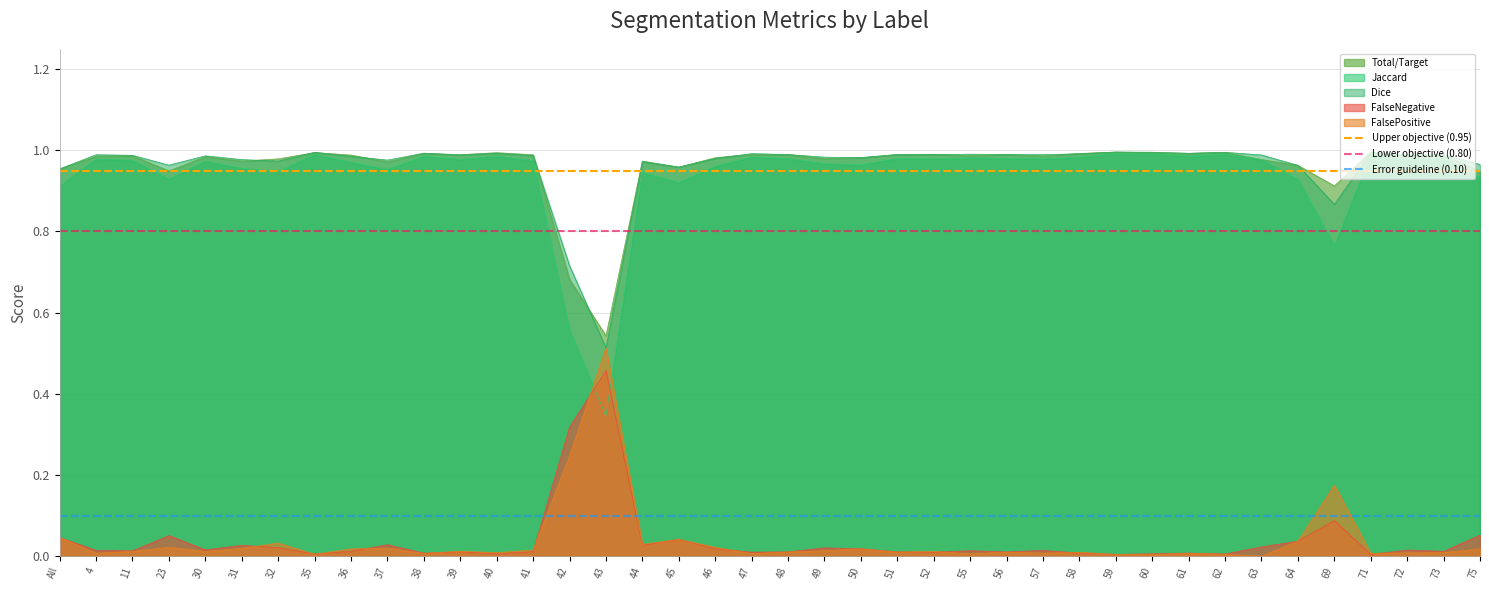

What is the approximate value of Lower objective (0.80) at All?

0.8